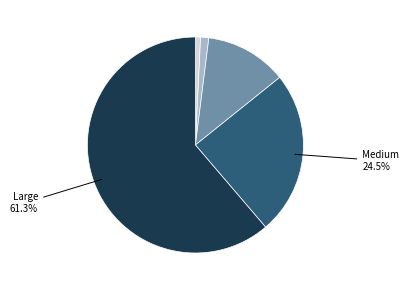

Which slice is the smallest?

Tiny